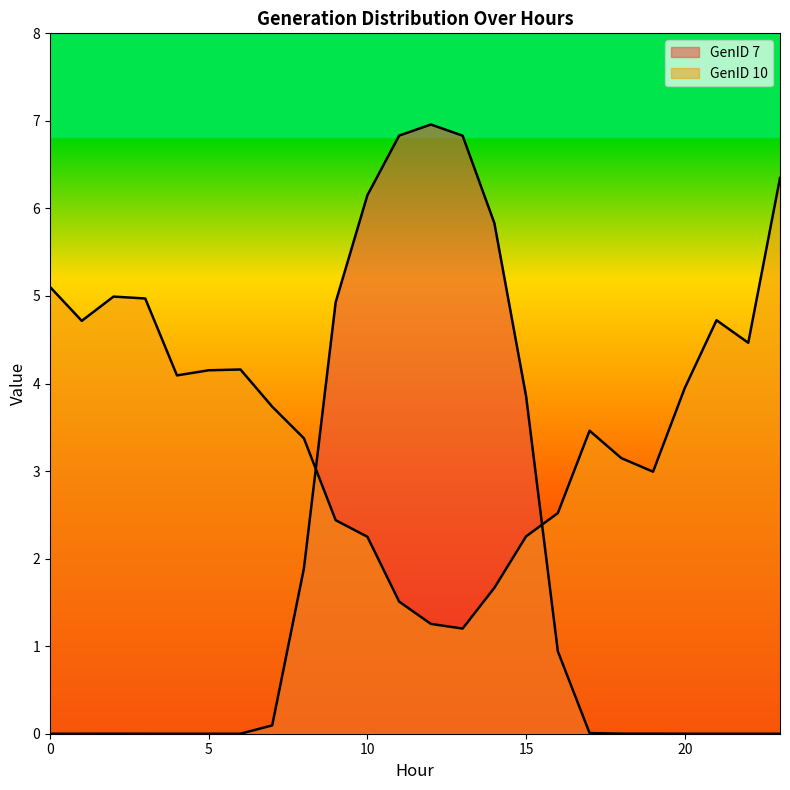

What is the difference between the maximum and minimum values in the GenID 7 series?

7.0